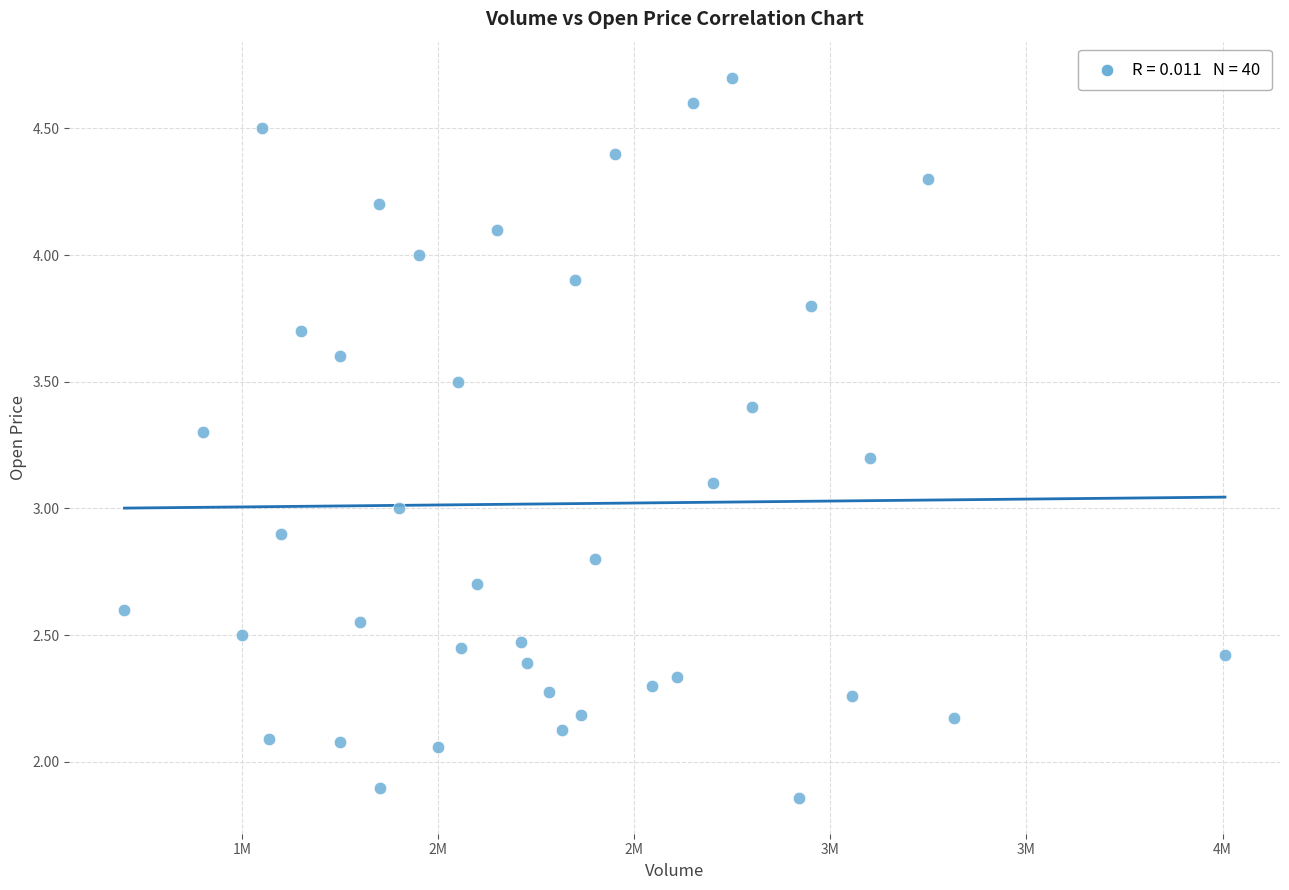

What is the range of Y values (max minus min)?

2.8